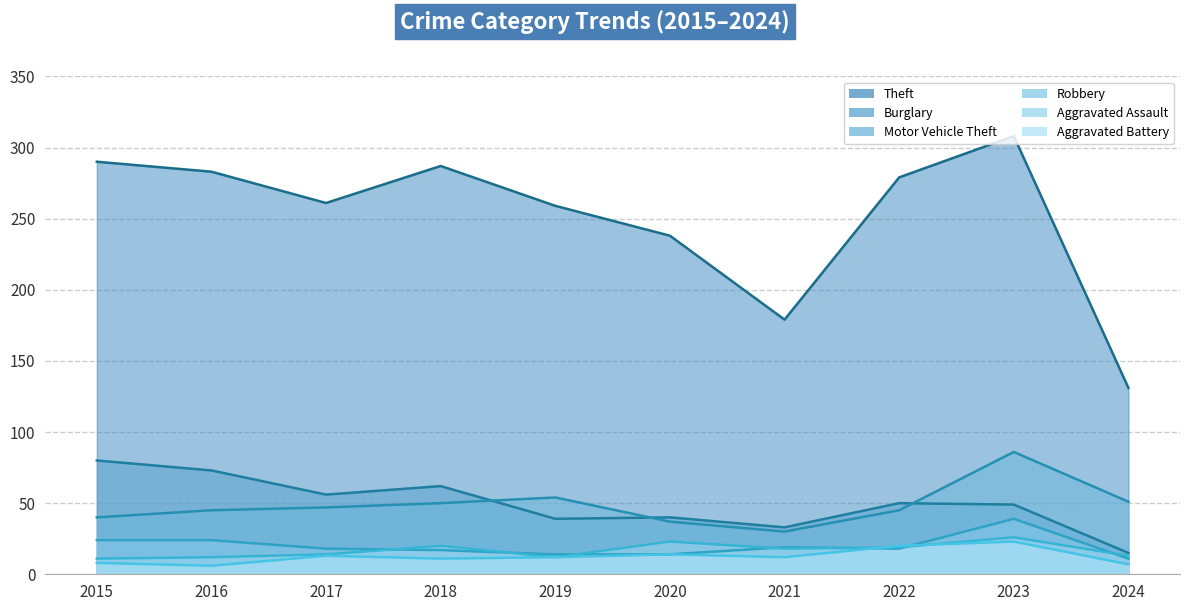

Which series changed the most between 2015 and 2020?

Theft